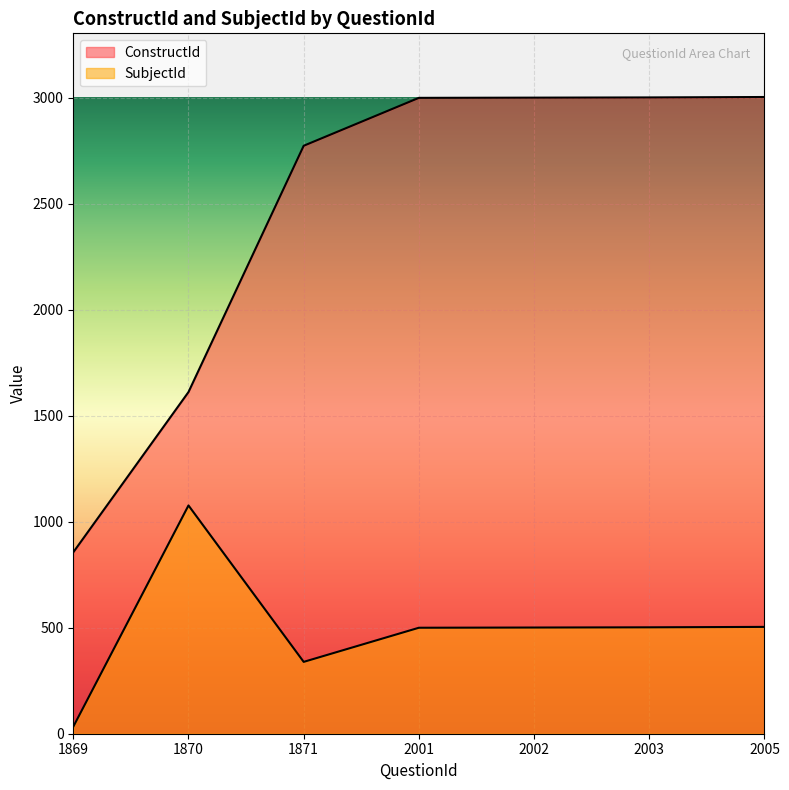

In SubjectId, how many points are lower than both neighbors (excluding endpoints)?

1